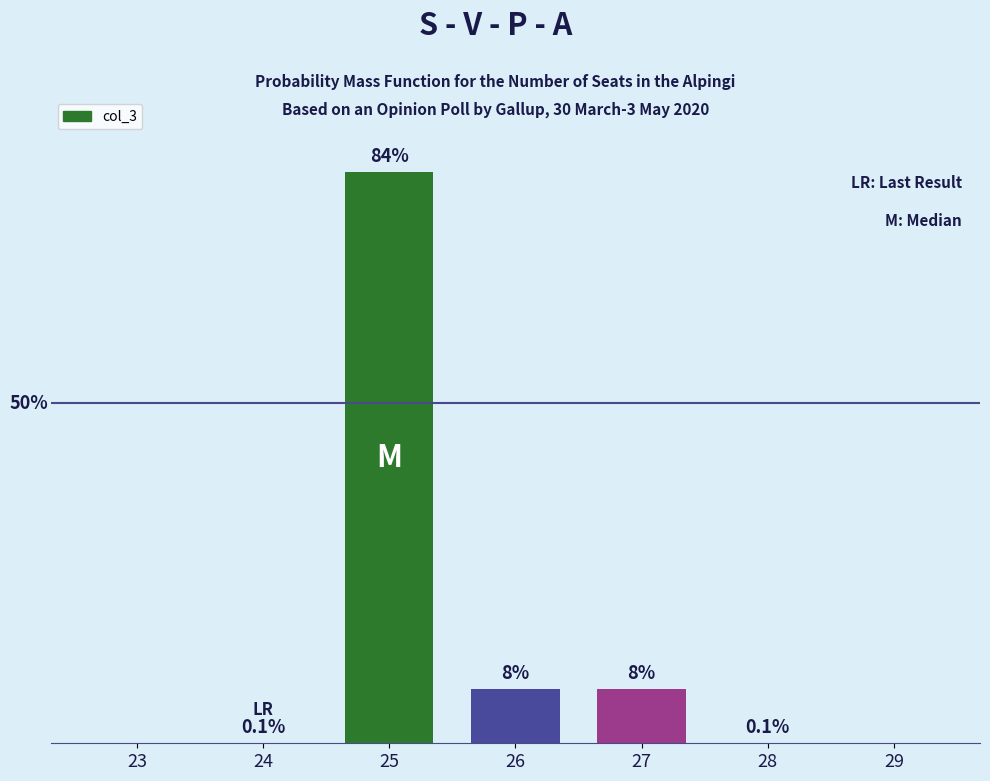

Are the bars horizontal?

No